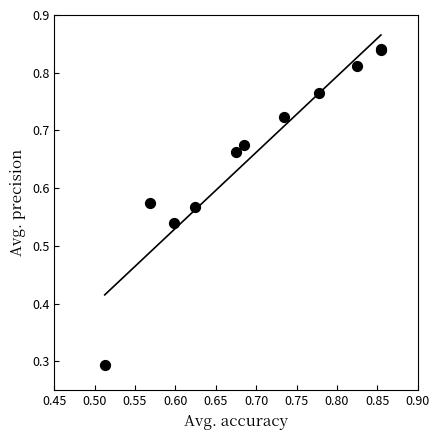

What Y value in the scatter plot is closest to 0?

0.3